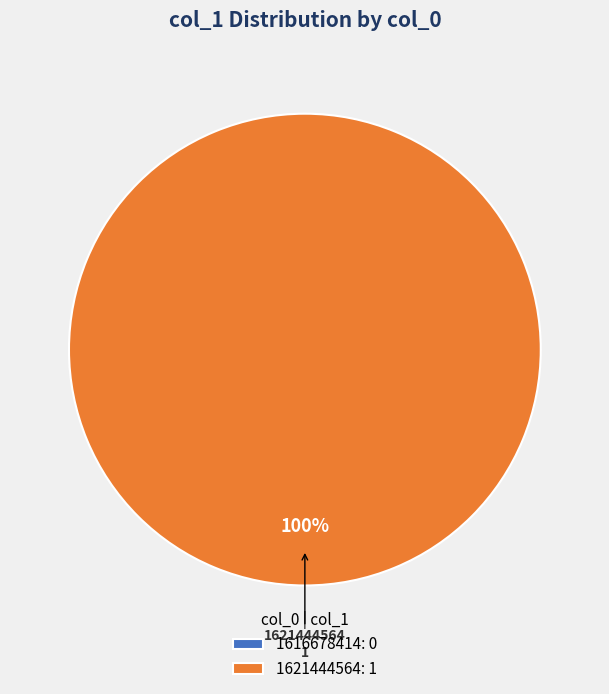

To the nearest percent, what is the difference between the 1616678414 and 1621444564 slice percentages?

100%